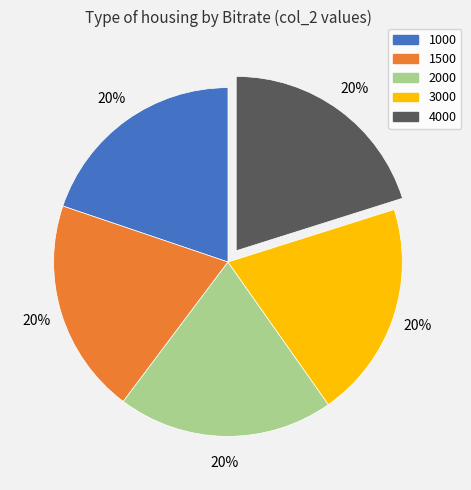

How many slices are in this pie chart?

5